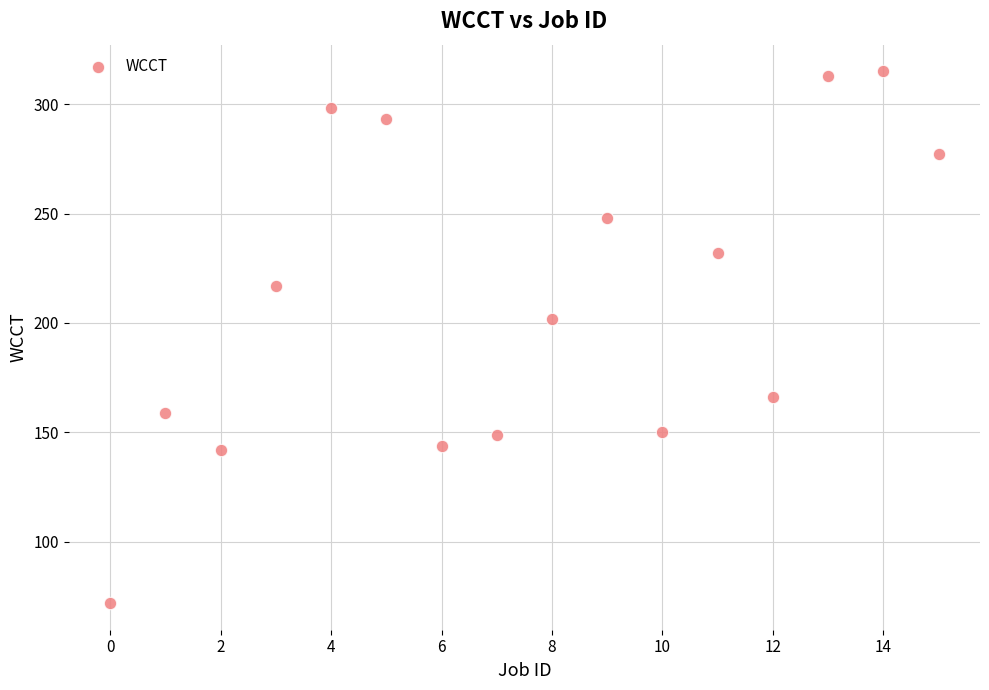

What is the range of Y values (max minus min)?

243